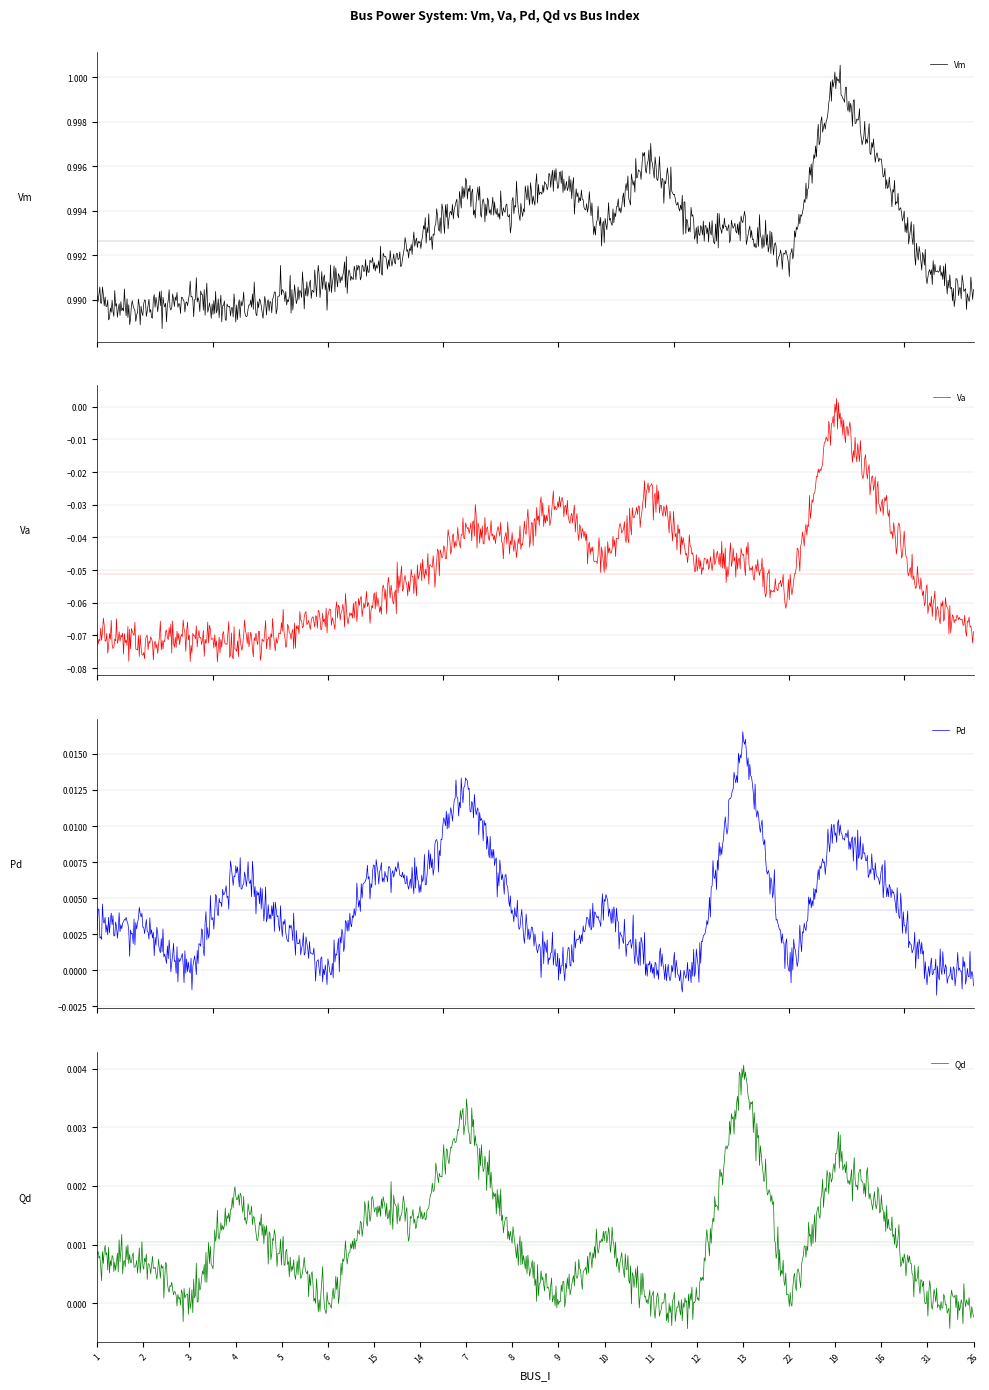

At which category does the chart reach its peak across all series?

19